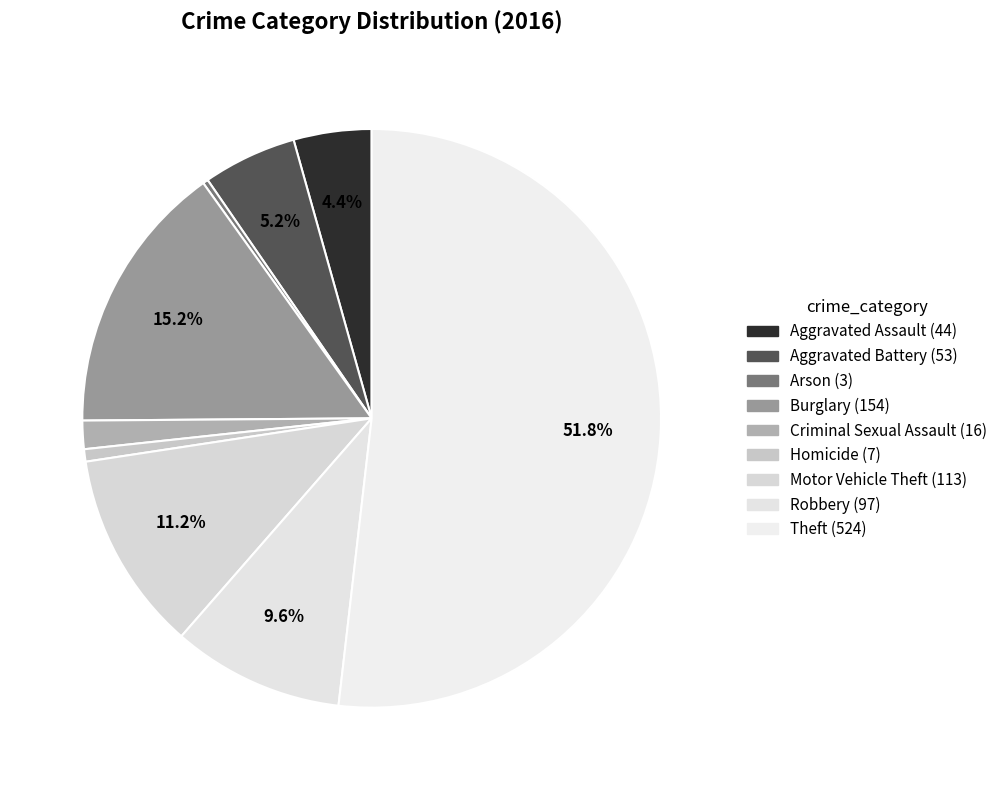

How much of the chart is everything except Criminal Sexual Assault?

98.4%